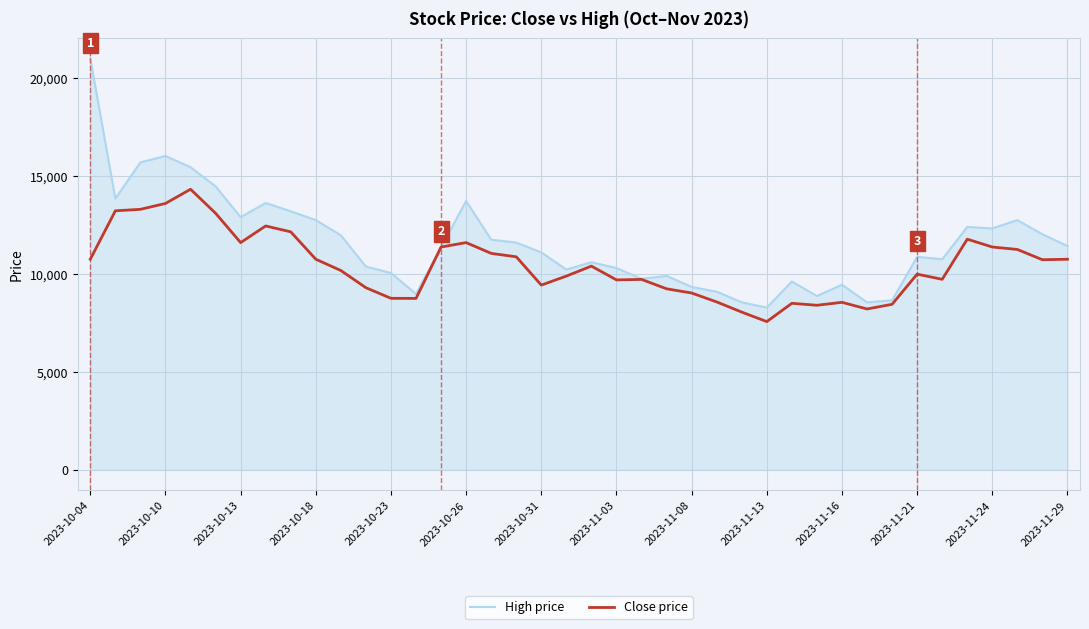

List the series in order of their overall mean, lowest first.

Close price, High price